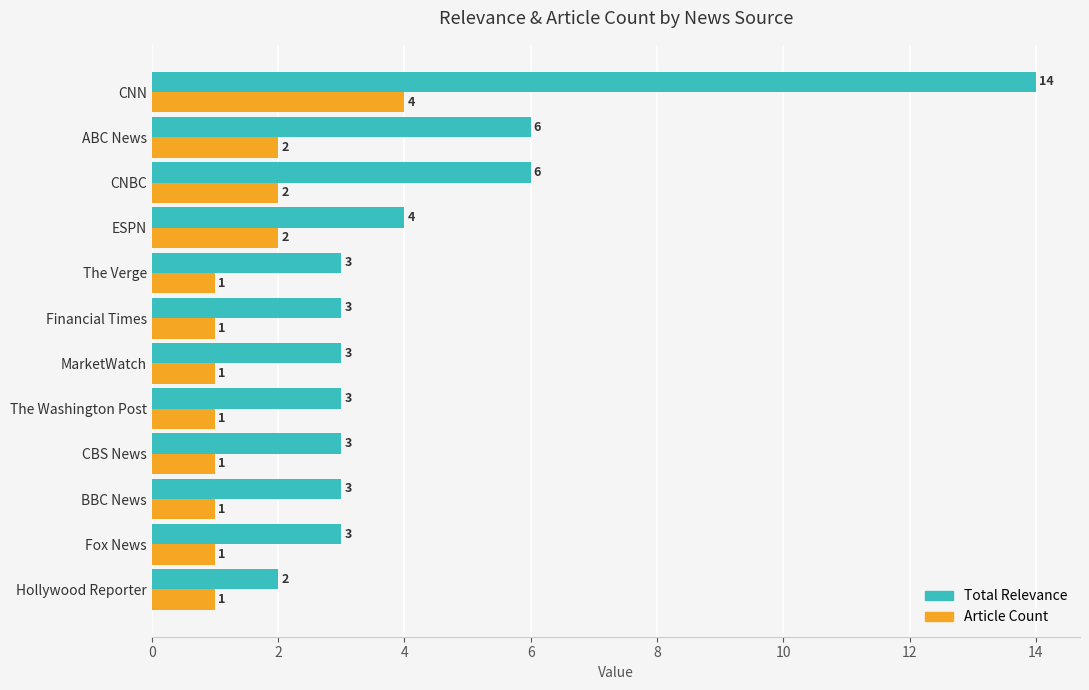

List the series in order of their overall mean, highest first.

Total Relevance, Article Count